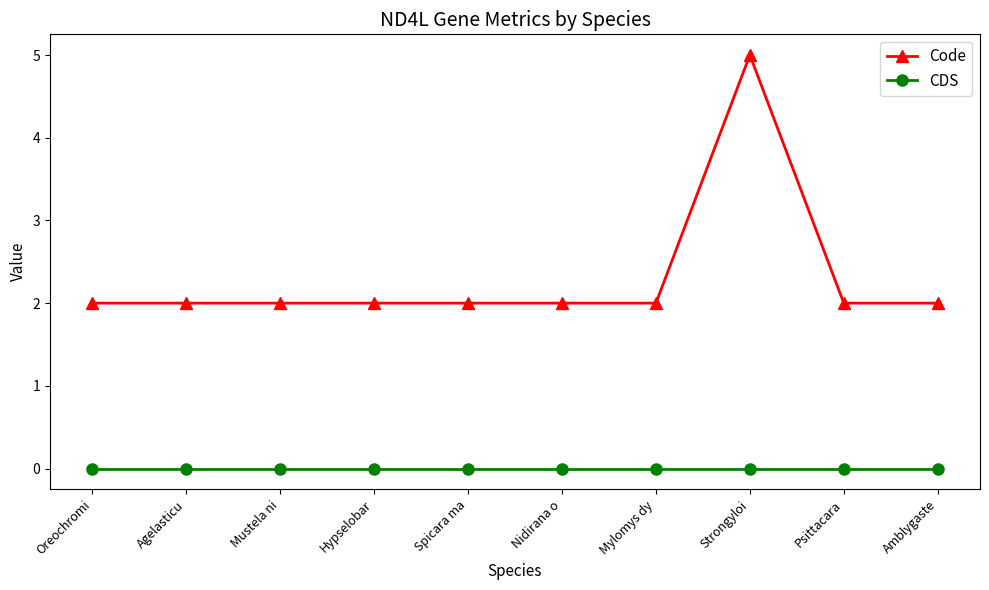

Reading right to left, what are all the values shown in this chart?

Code: 2	2	5	2	2	2	2	2	2	2
CDS: 0	0	0	0	0	0	0	0	0	0